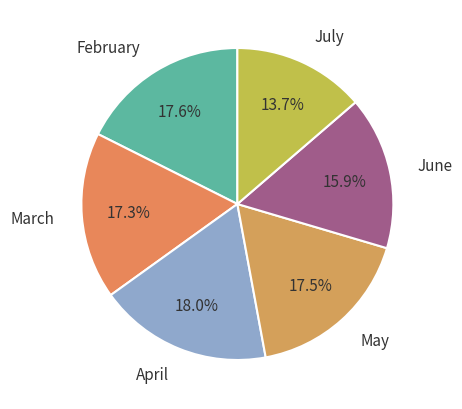

What portion of the pie excludes June?

84.1%